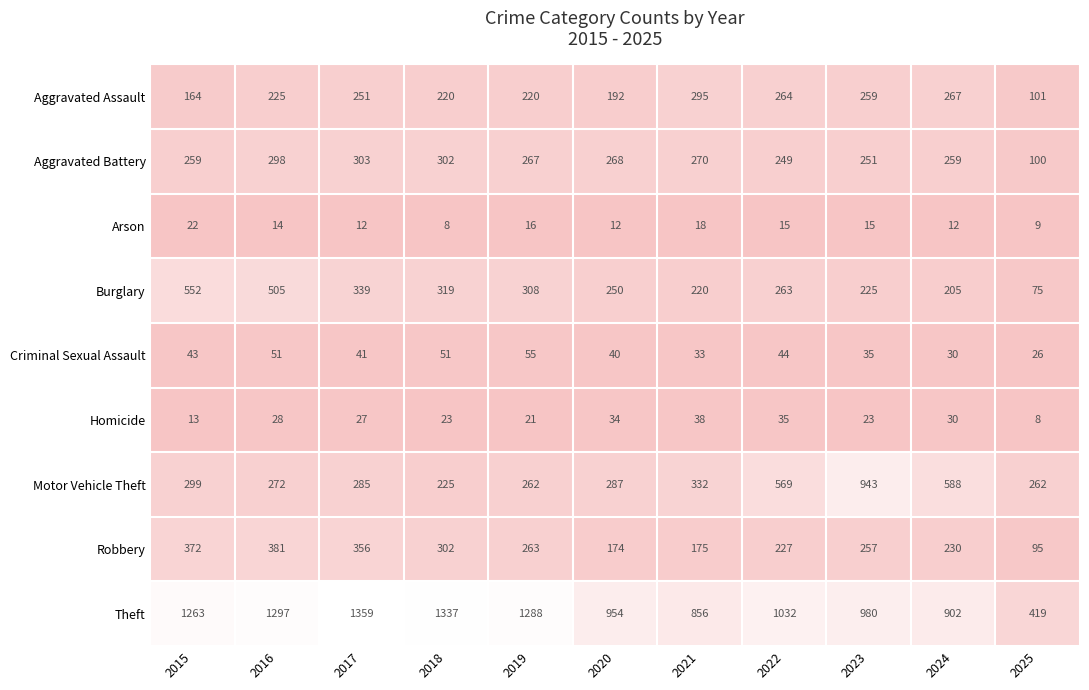

At which category is the sum across all series the highest?

2016